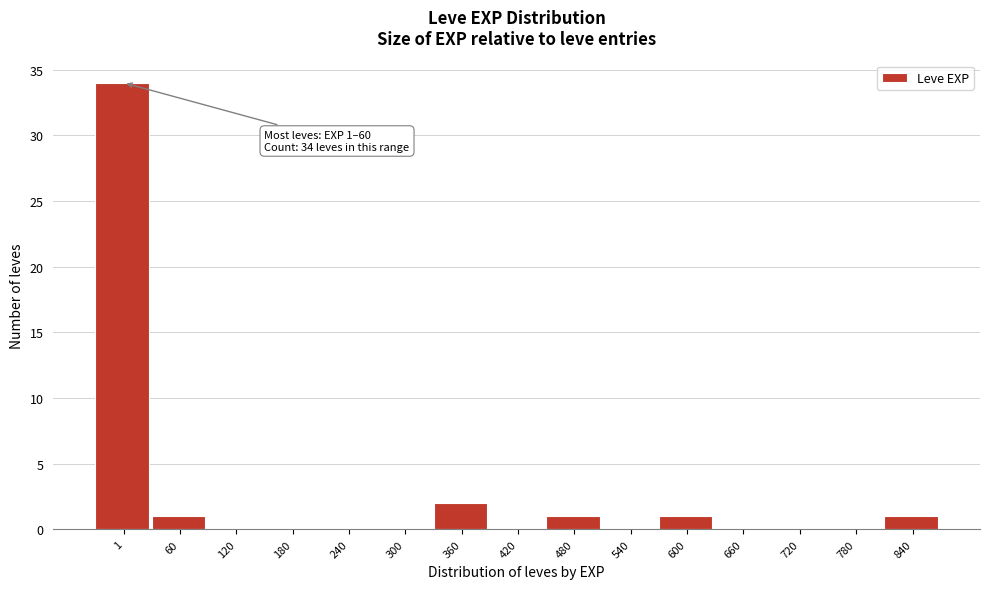

Reading left to right, extract all data points from this chart.

1=34	60=1	120=0	180=0	240=0	300=0	360=2	420=0	480=1	540=0	600=1	660=0	720=0	780=0	840=1